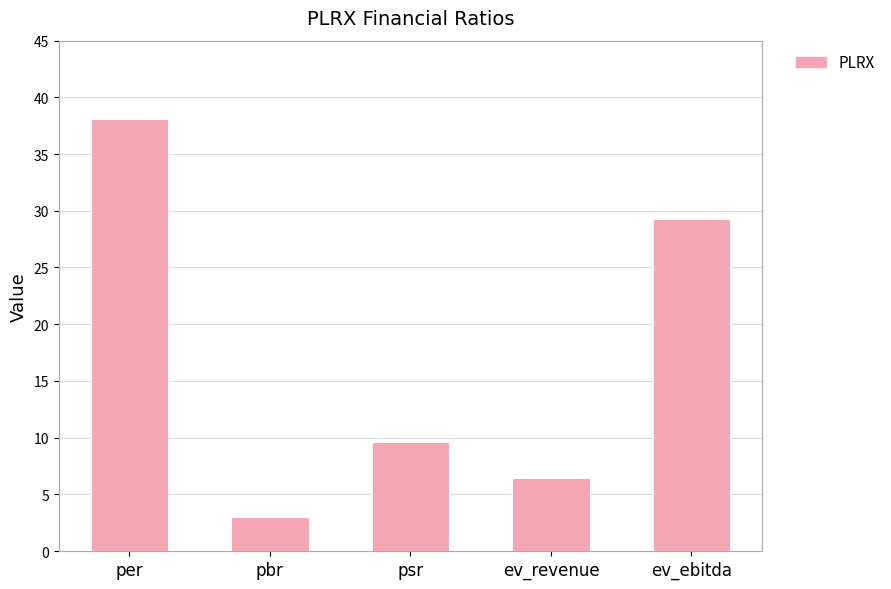

Reading left to right, extract all data points from this chart.

per=38.1	pbr=3.0	psr=9.6	ev_revenue=6.5	ev_ebitda=29.3